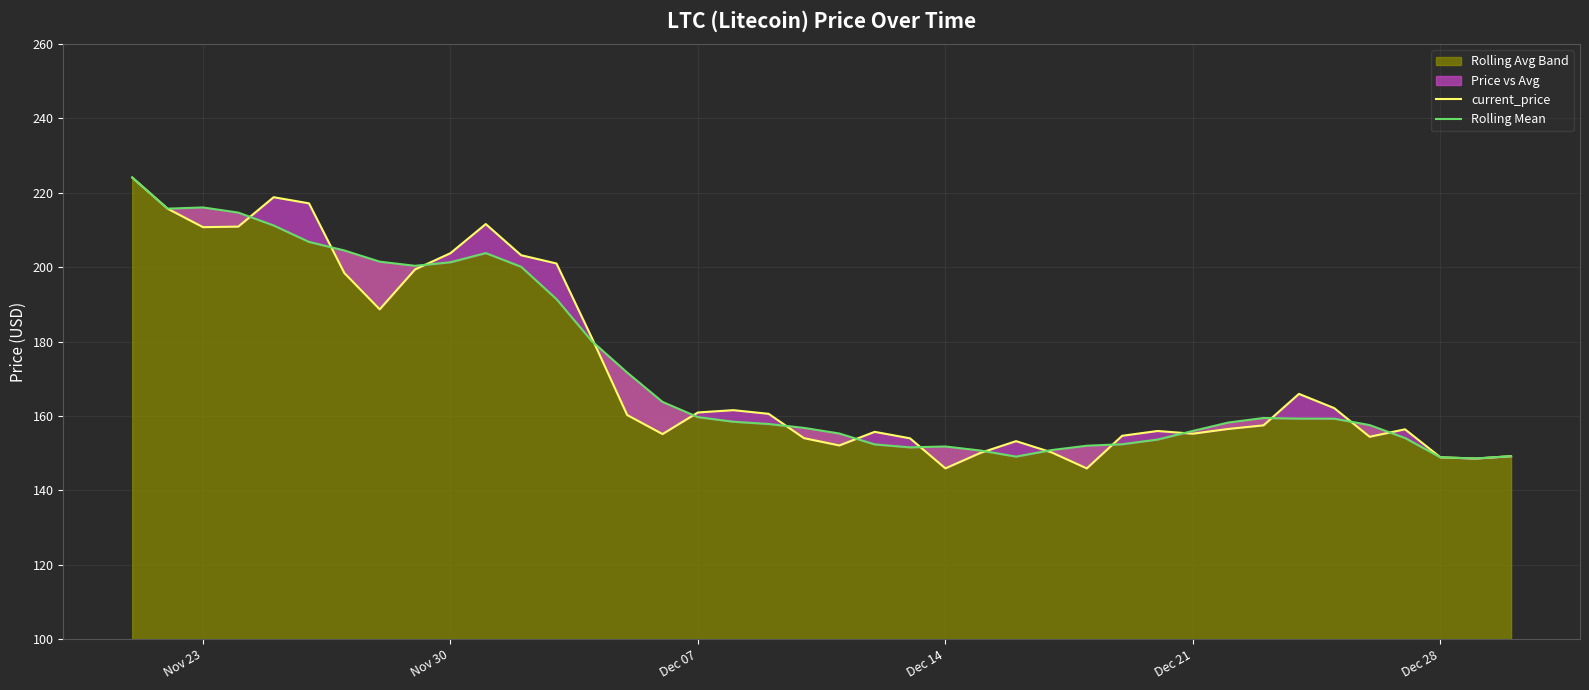

What is the greatest value displayed?

224.1